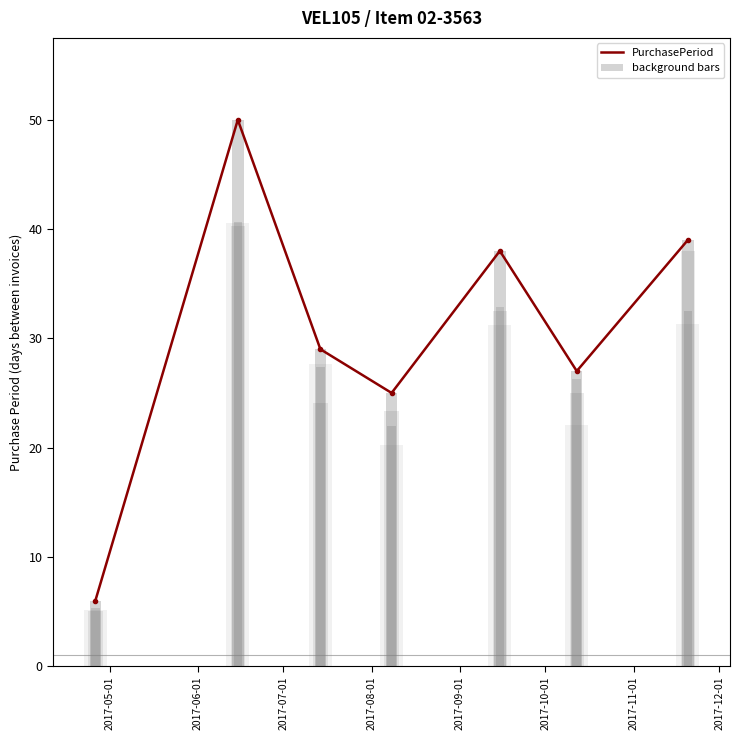

How many values exceed 29?

3